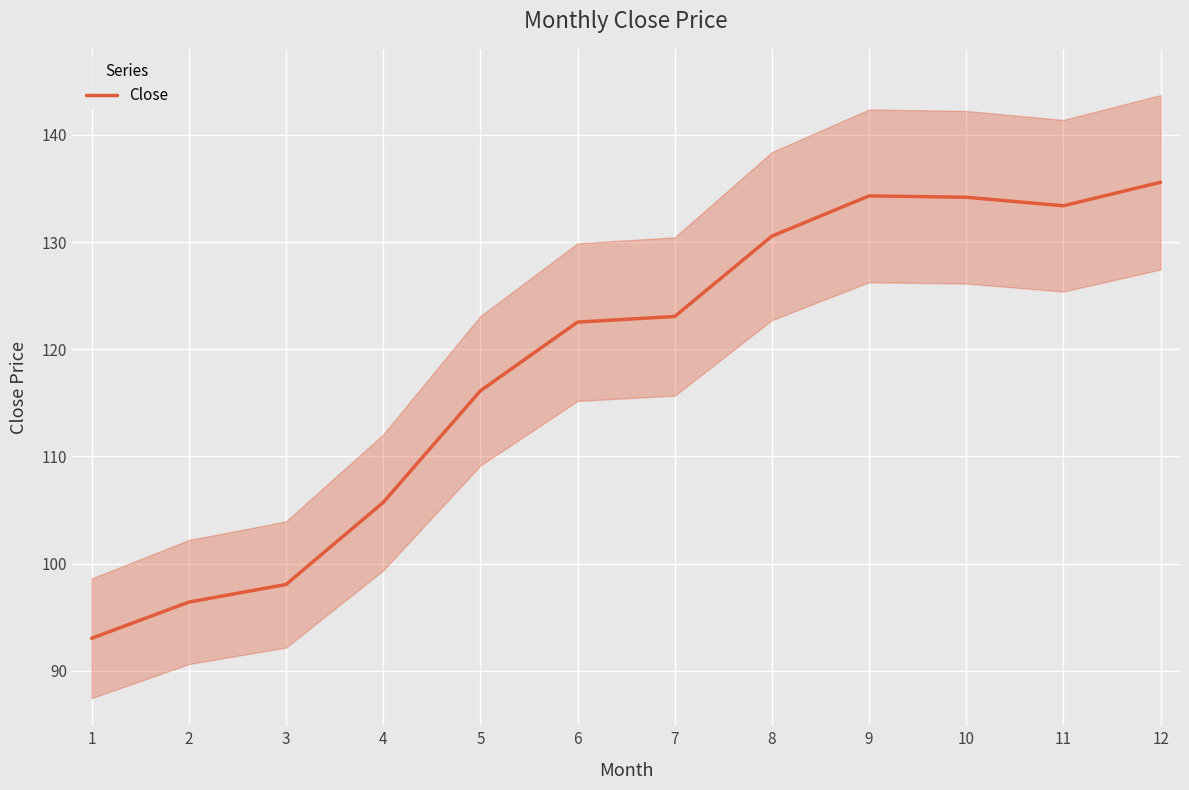

The chart shows a value of 212.9 at 12. True or false?

False